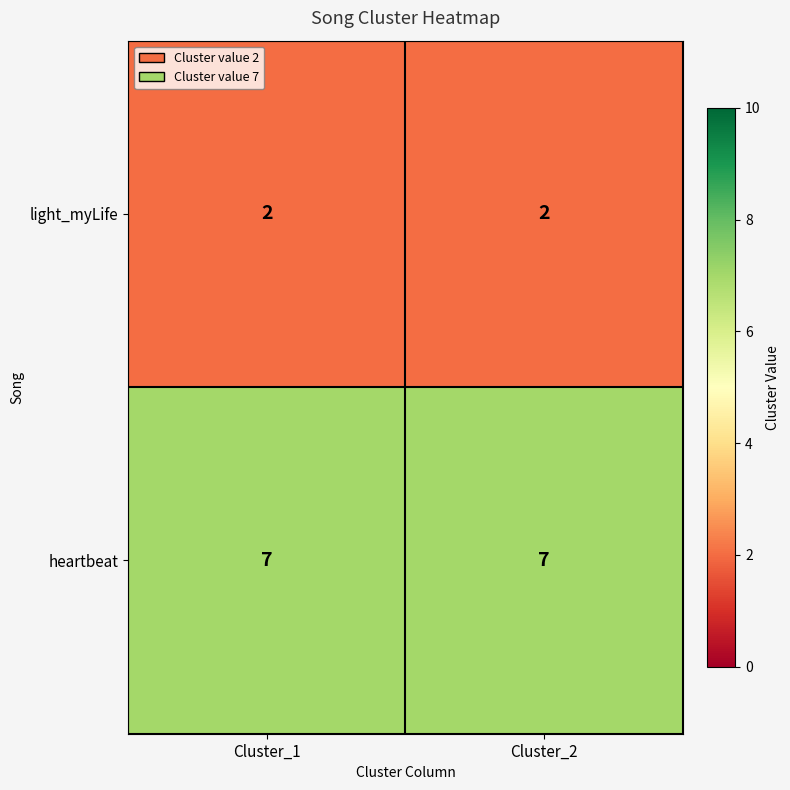

What is the smallest value displayed?

2